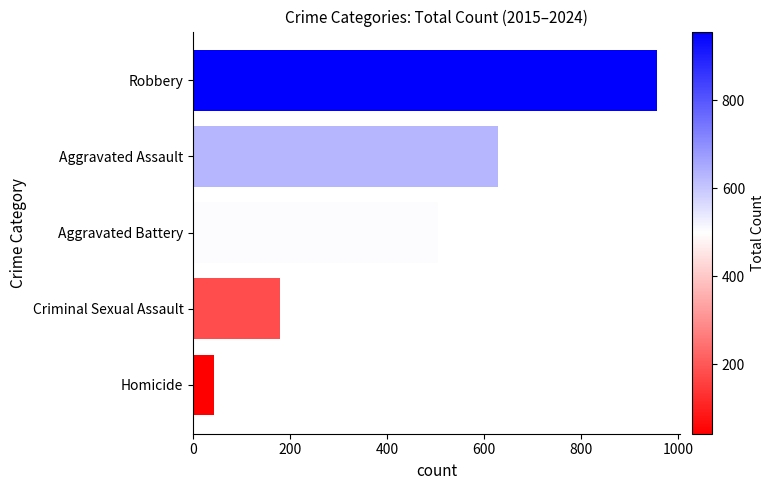

What value does the data have at Robbery, to the nearest 10?

960